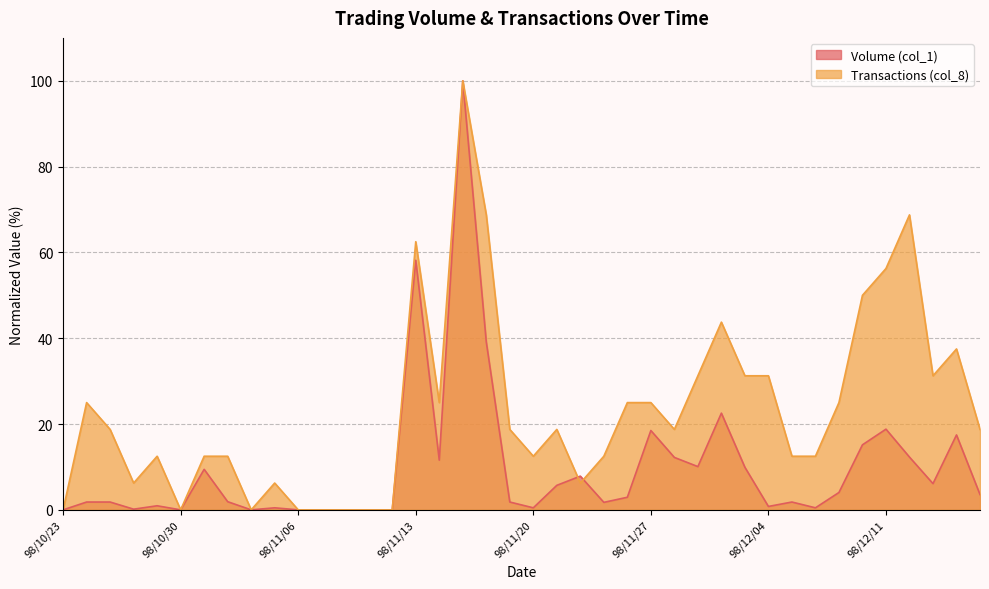

Between 98/11/17 and 98/11/20, which series saw the biggest shift?

Volume (col_1)